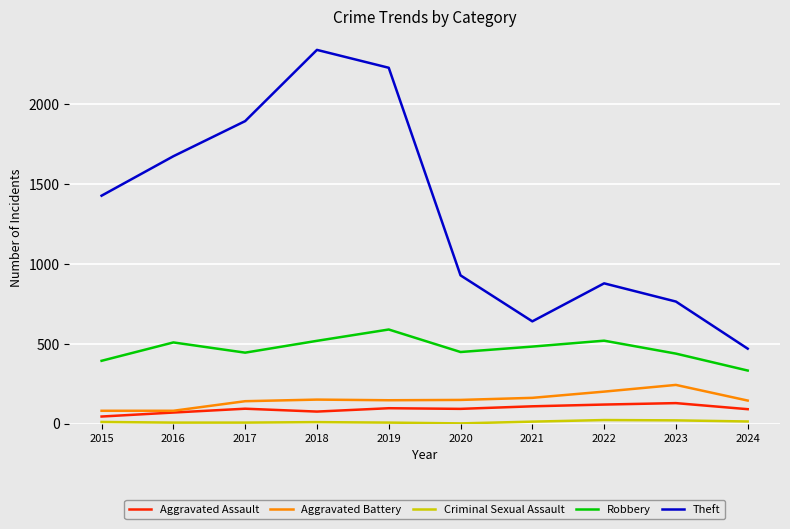

Between 2018 and 2022, which series saw the biggest shift?

Theft